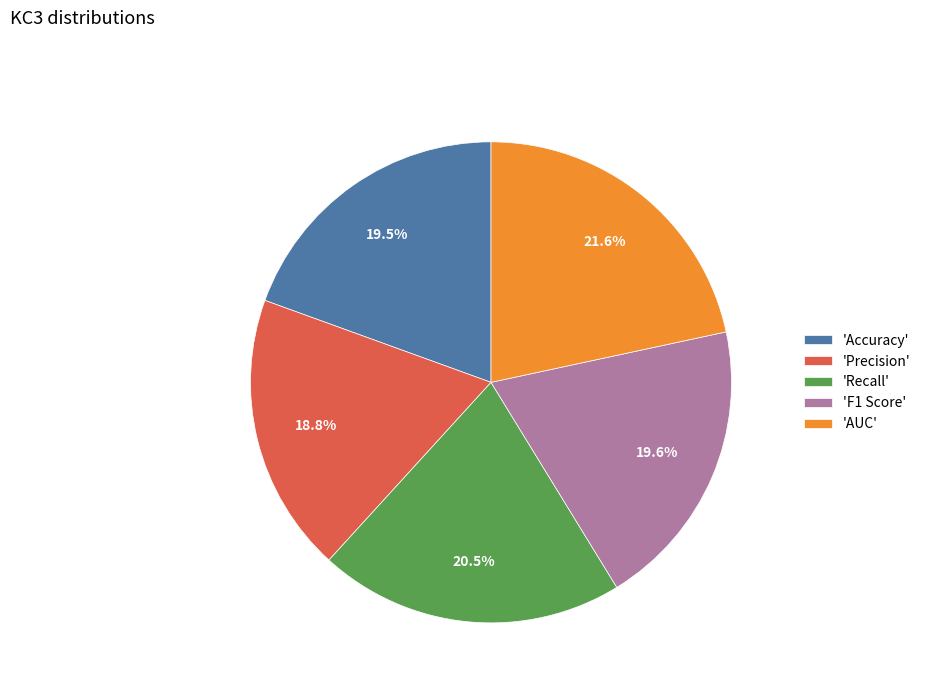

Which has a higher value, 'Accuracy' or 'Recall'?

'Recall'